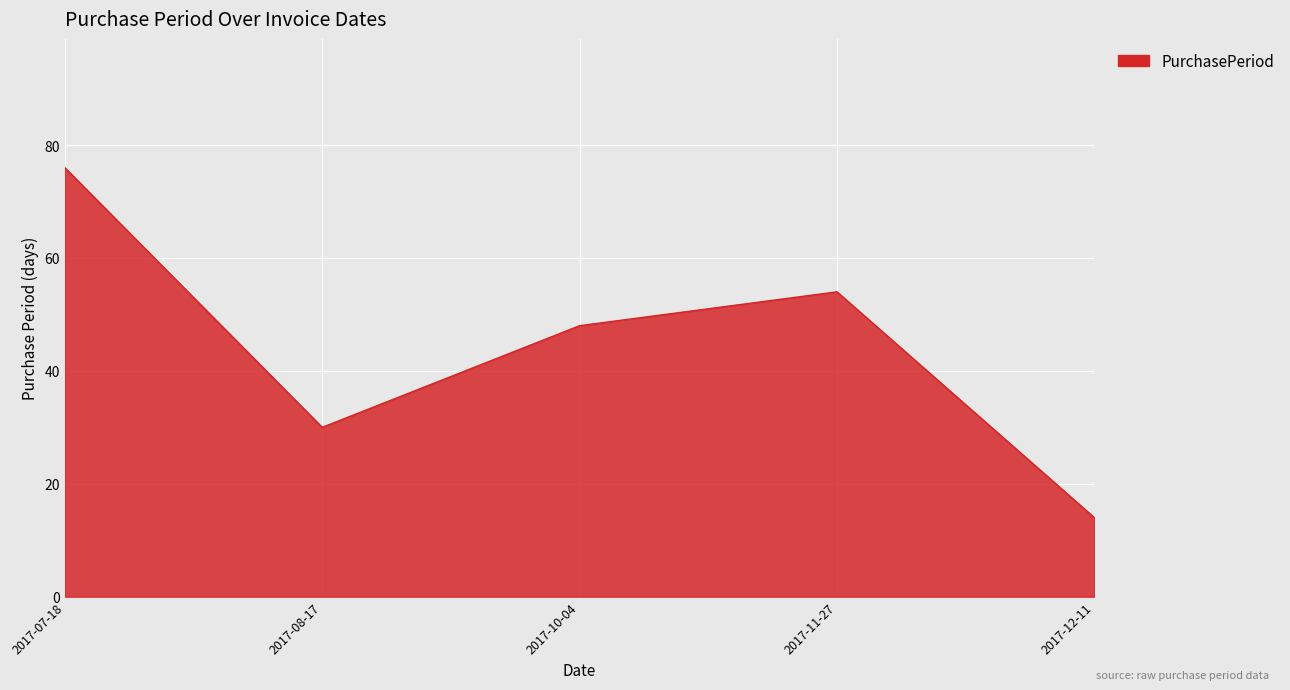

What is the average value?

44